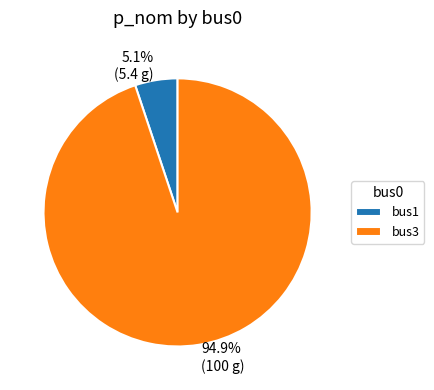

Which has a higher value, bus3 or bus1?

bus3